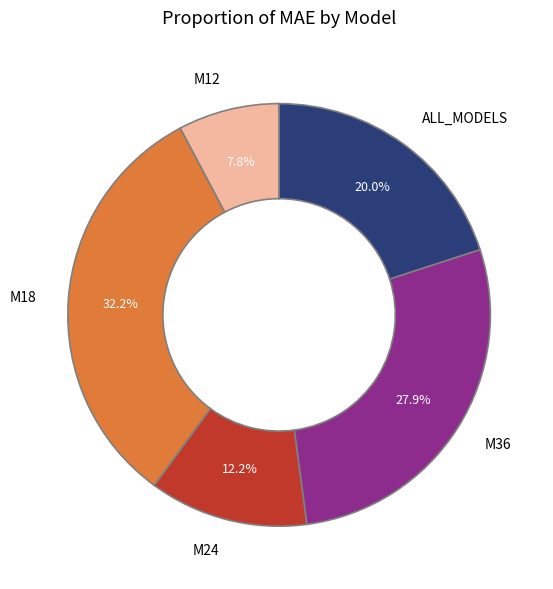

True or false: M18 accounts for 44% of the total.

False